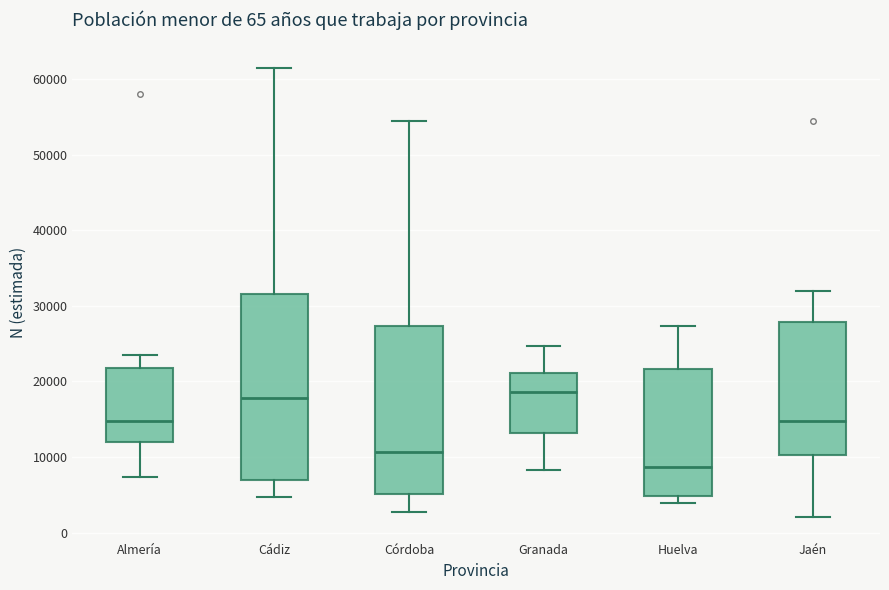

Which box's median line is the lowest?

Huelva